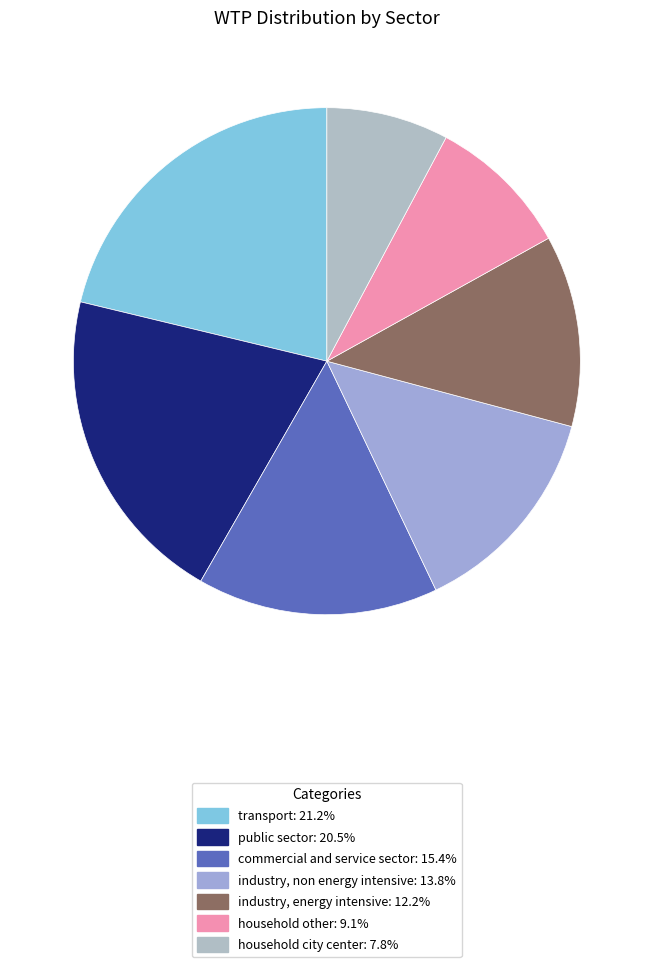

To the nearest percent, what percentage of the pie is commercial and service sector?

15%